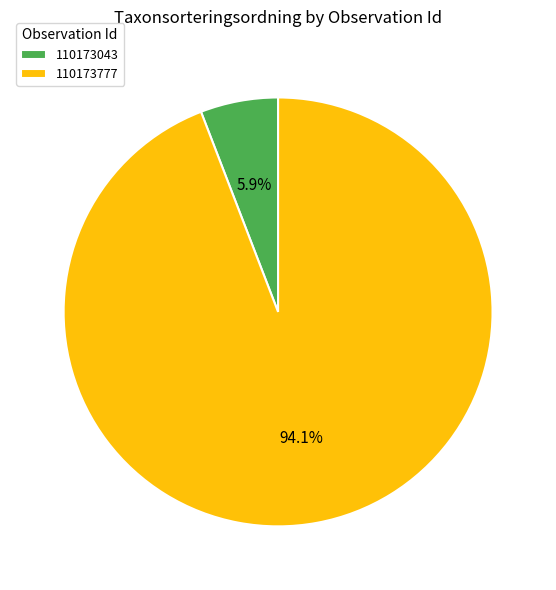

Which has a higher value, 110173777 or 110173043?

110173777